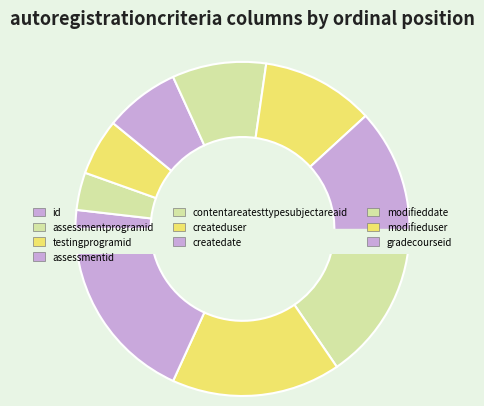

Is the sum of createdate and gradecourseid greater than half?

No